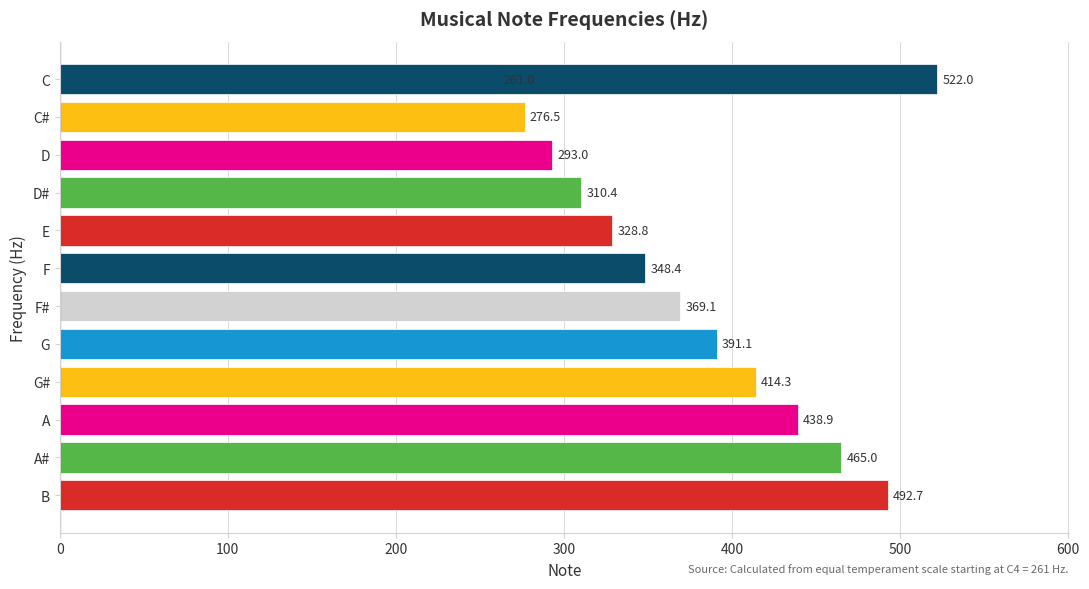

Reading left to right, what are all the values shown in this chart?

261.0	276.5	293.0	310.4	328.8	348.4	369.1	391.1	414.3	438.9	465.0	492.7	522.0